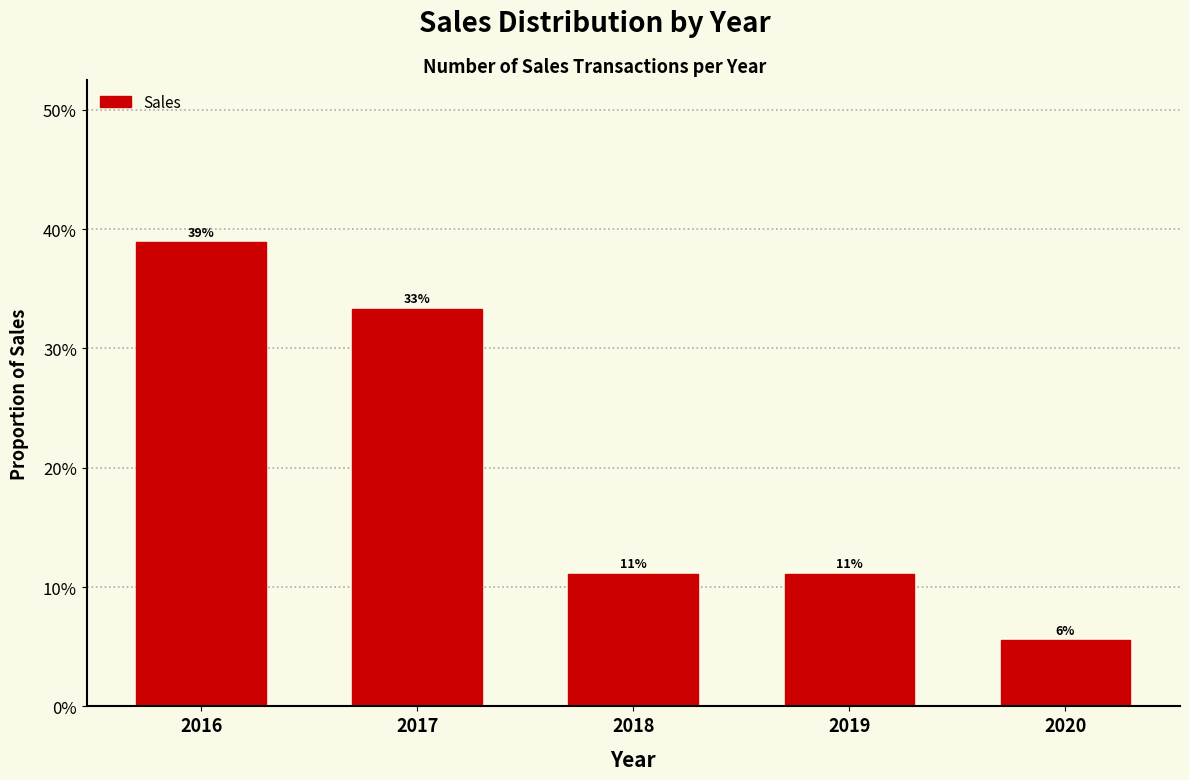

Are the bars horizontal?

No